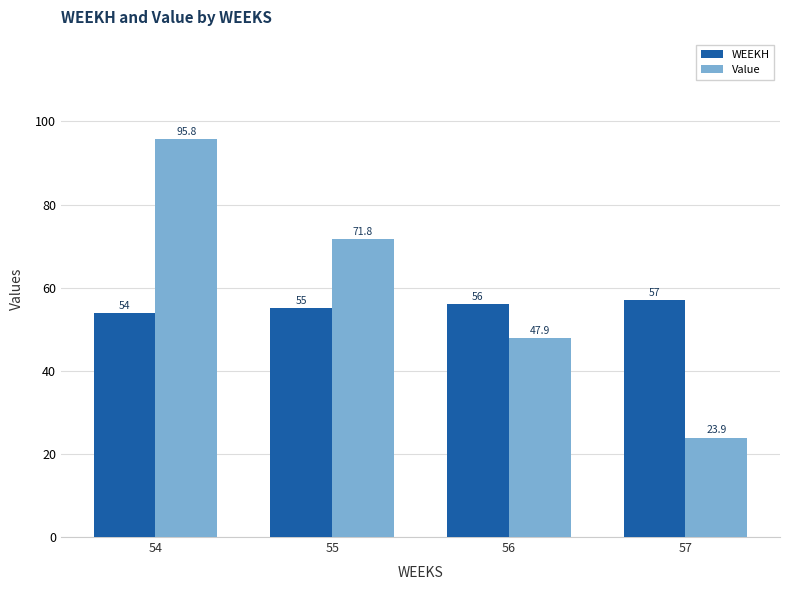

Rank the series by their average value, from highest to lowest.

Value, WEEKH